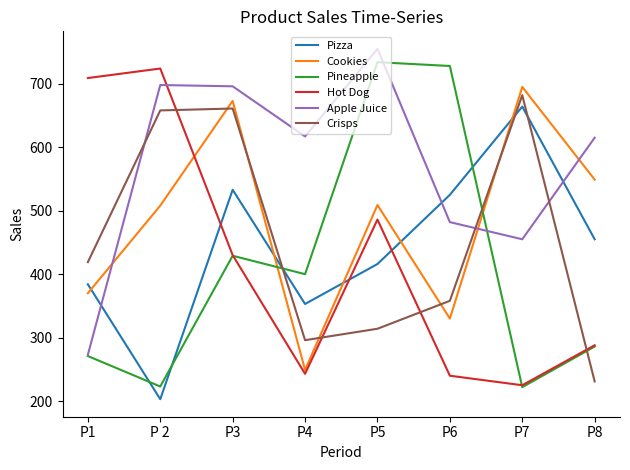

After their last crossing, which series has the higher values: Crisps or Apple Juice?

Apple Juice